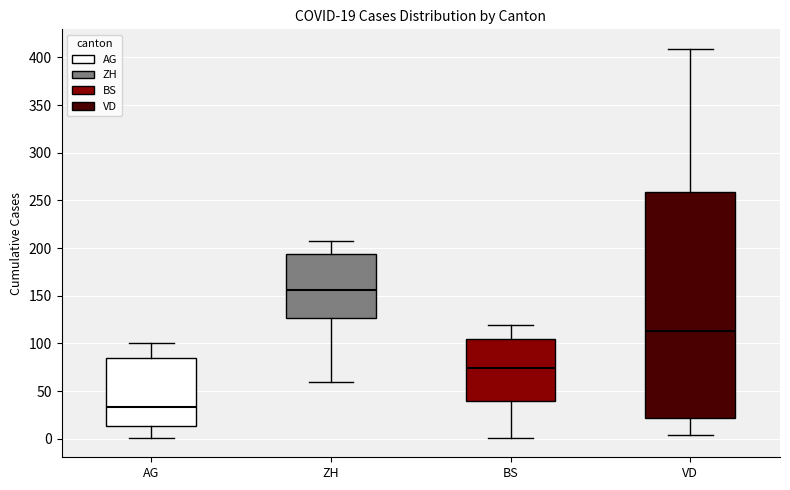

Which box's median line is the lowest?

AG